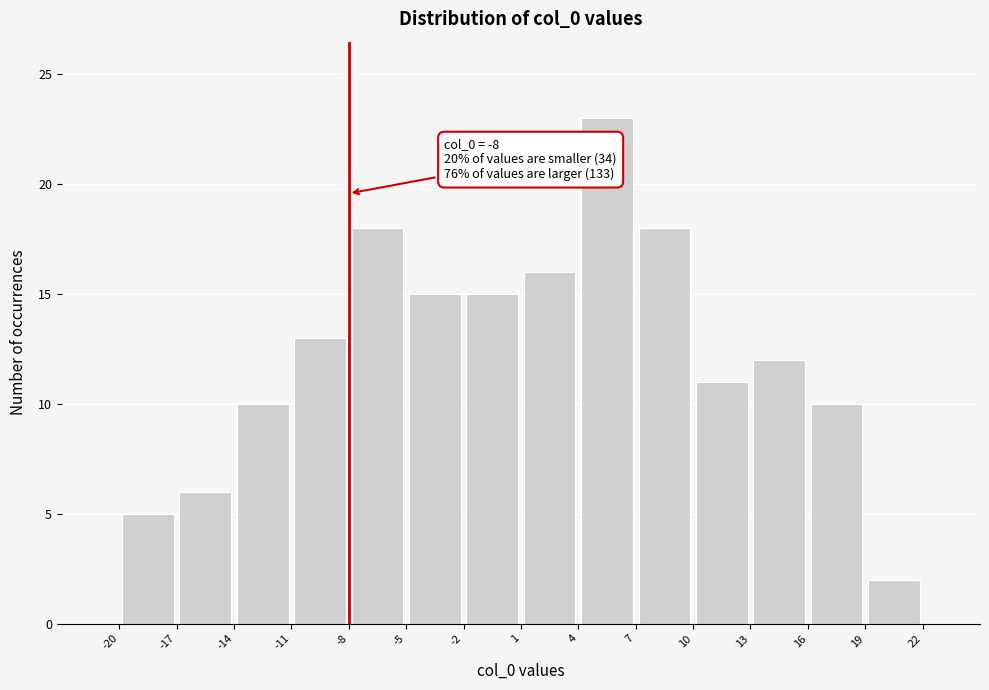

Which range on the x-axis has the tallest bar?

4 to 7